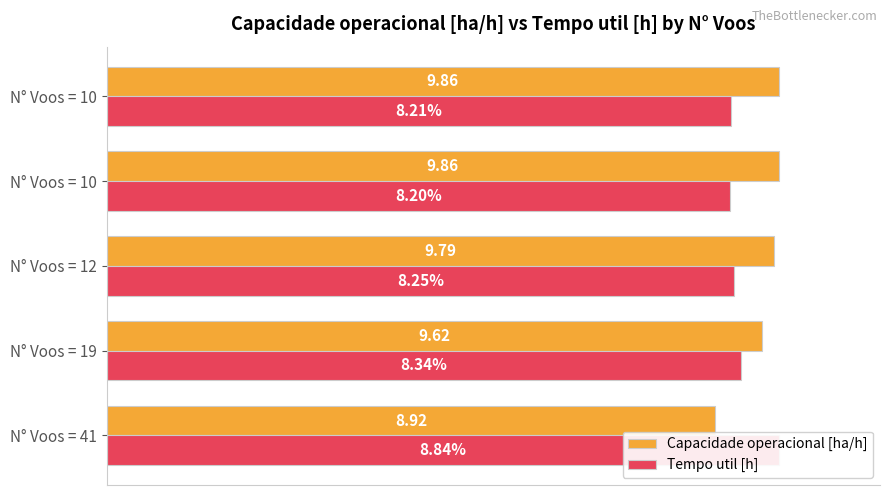

The Capacidade operacional [ha/h] series shows 135.7 at N° Voos = 41. True or false?

False